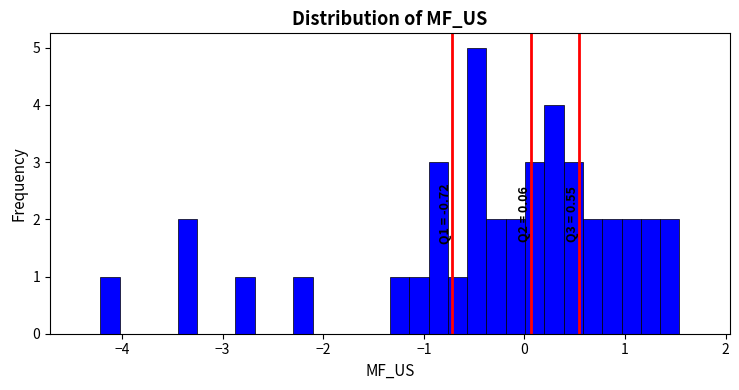

Around what value on the x-axis is the tallest bar? Give the approximate position of its centre, as read against the axis.

-0.5